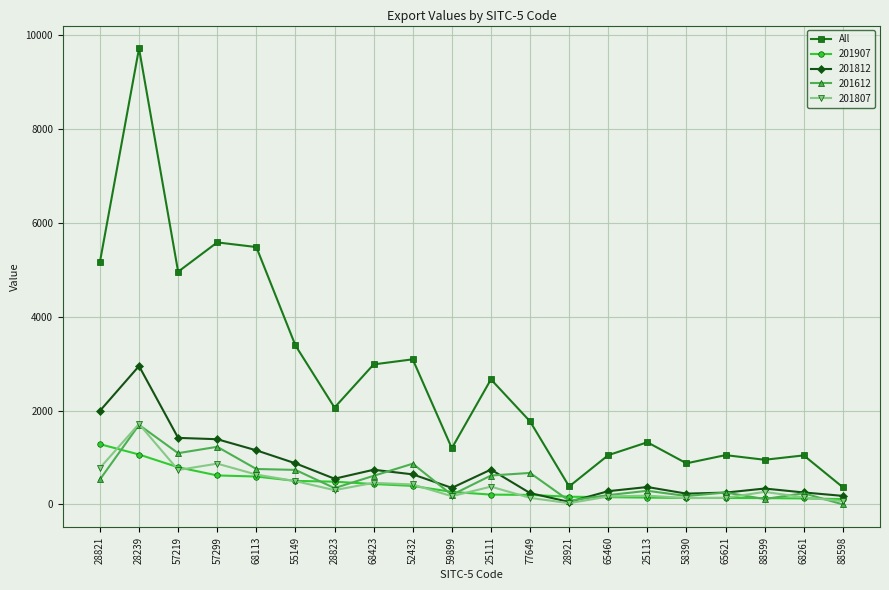

Which category has the highest value in the 201812 series?

28239